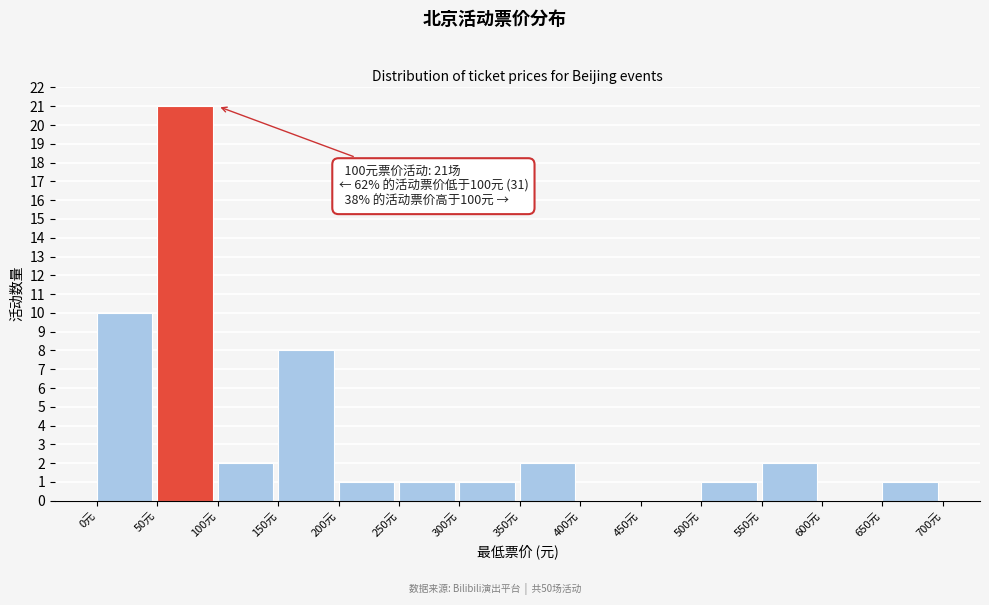

Over which range of the x-axis is the bar tallest?

50 to 100